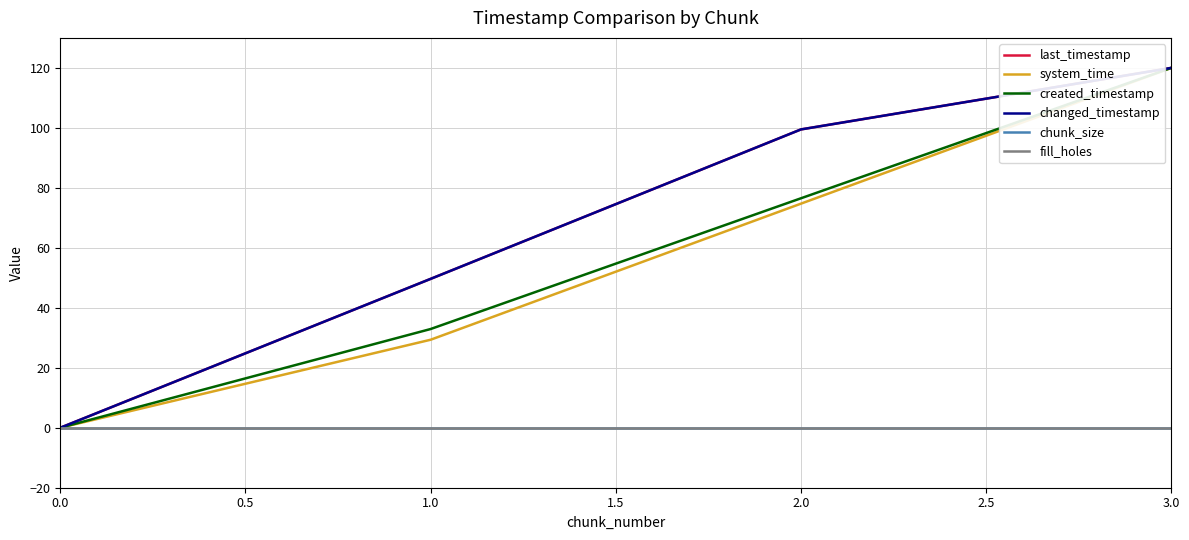

Rank the series at 1.0 from highest to lowest value.

last_timestamp, changed_timestamp, created_timestamp, system_time, chunk_size, fill_holes